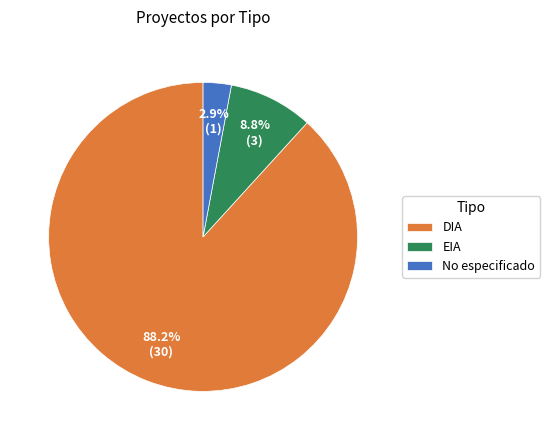

Does any single category account for the majority?

Yes